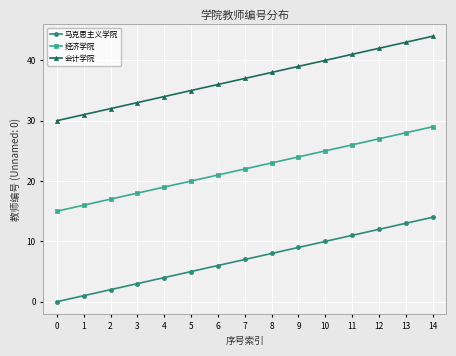

Is it true that 马克思主义学院 equals 12 at 12?

True